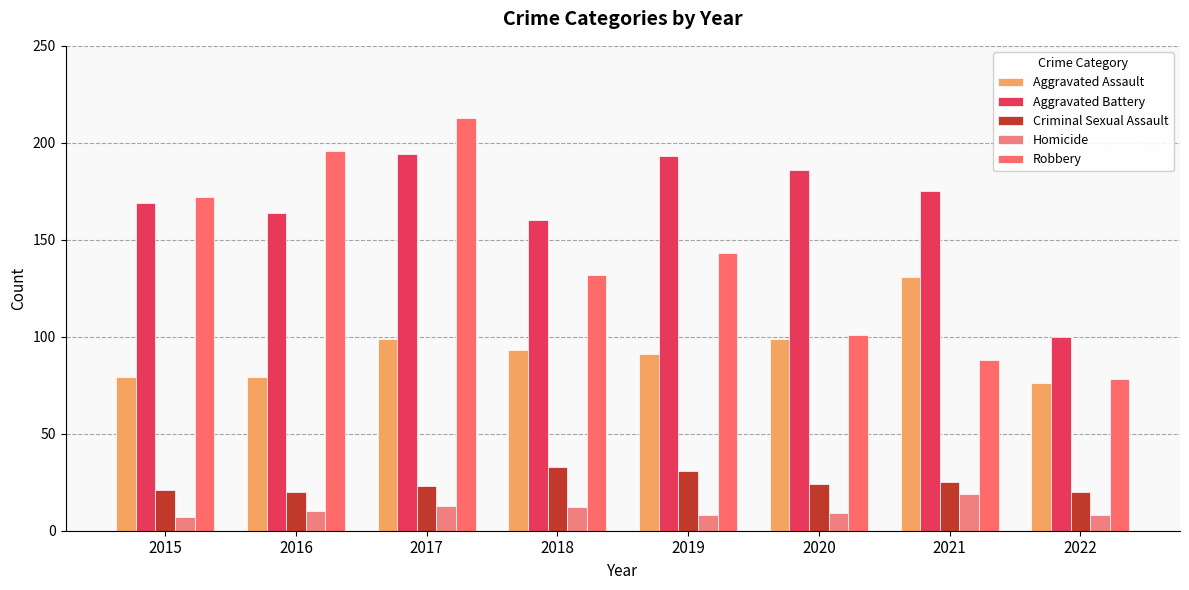

Which series changed the most between 2017 and 2018?

Robbery